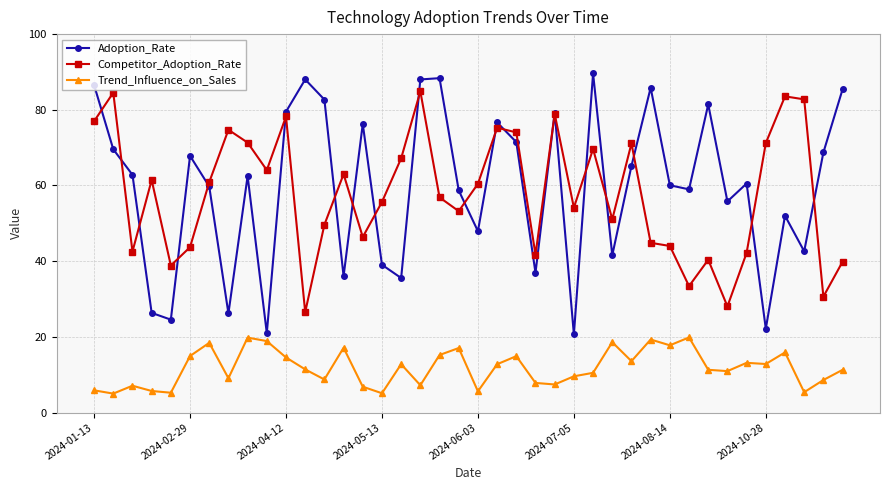

What is the value of the Competitor_Adoption_Rate point at the 10th from the left?

64.1